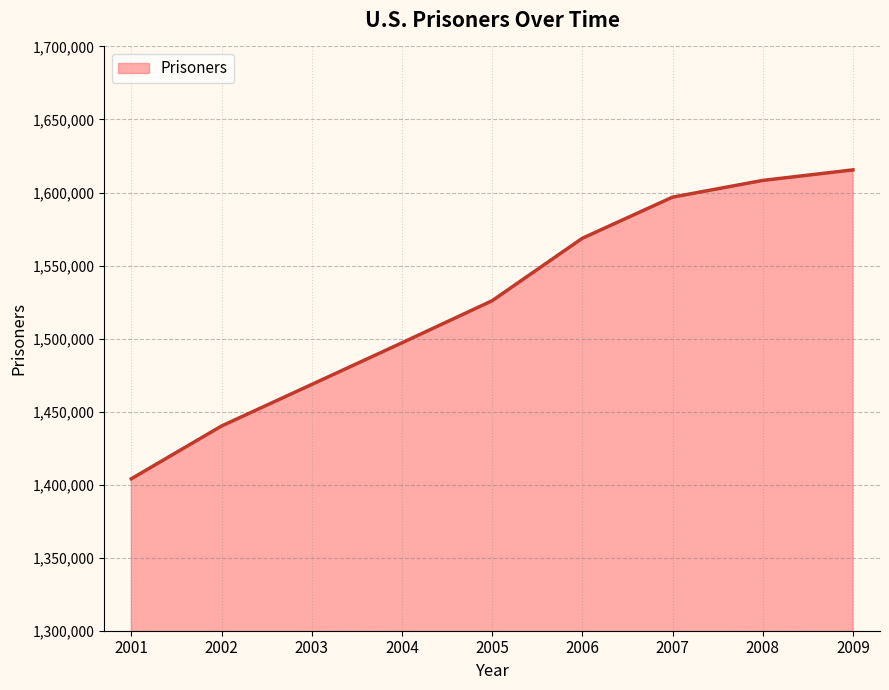

How many lines are shown in the chart?

1